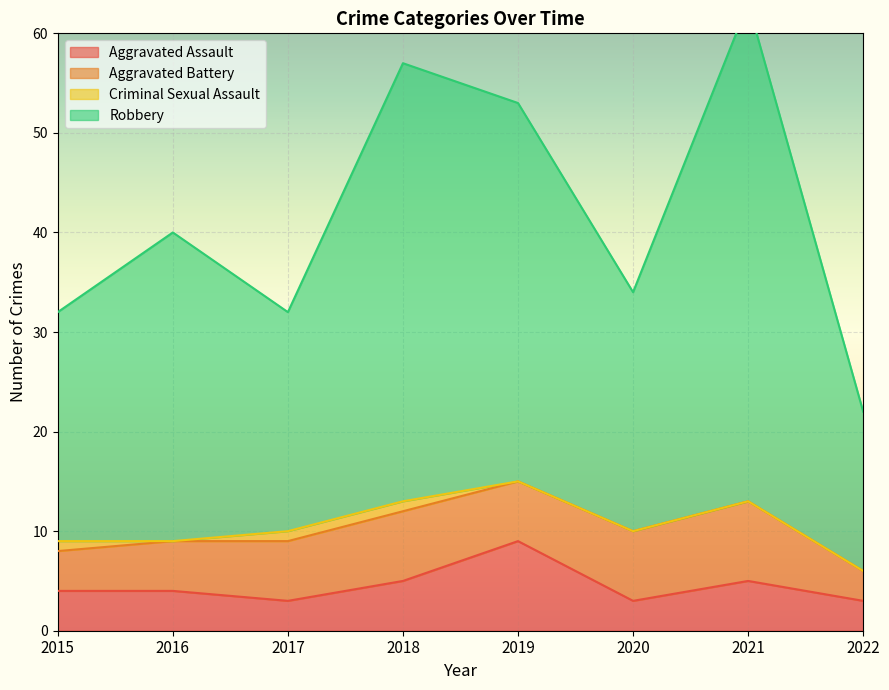

Which series changed the most between 2015 and 2019?

Robbery